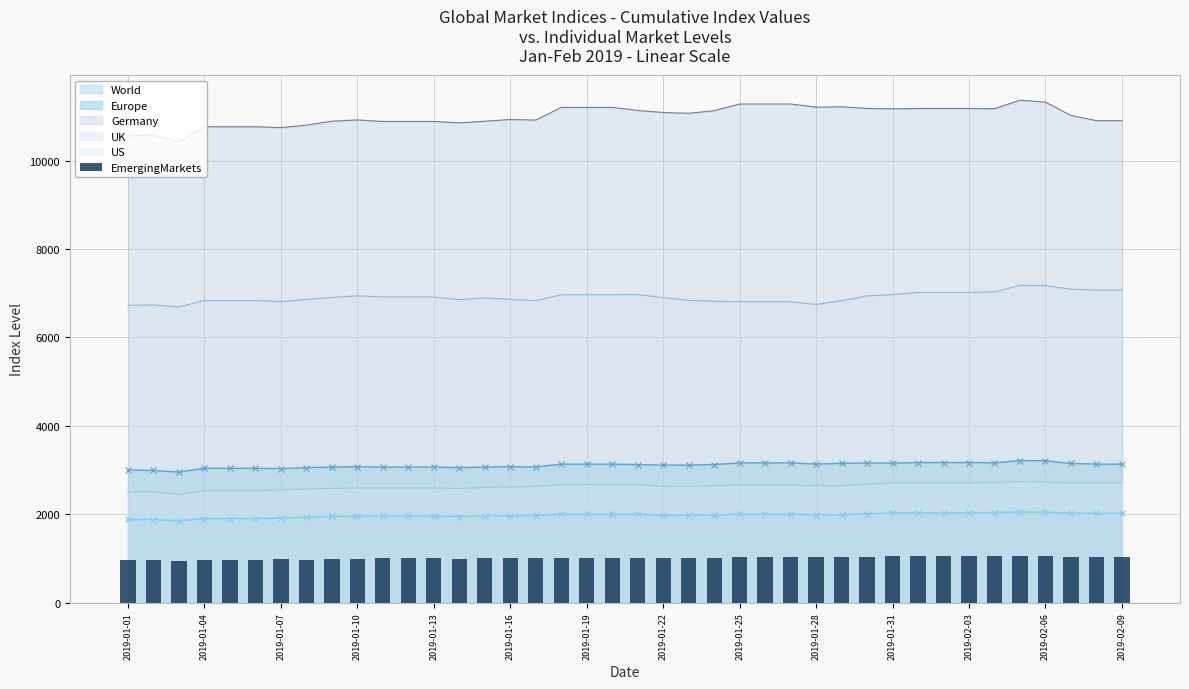

True or false: US and Germany cross at least once.

False